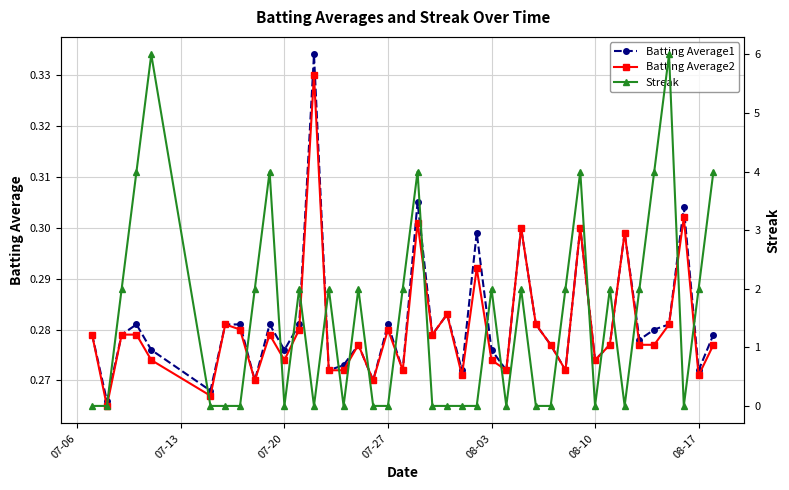

How many Batting Average2 values are between 0 and 1?

40